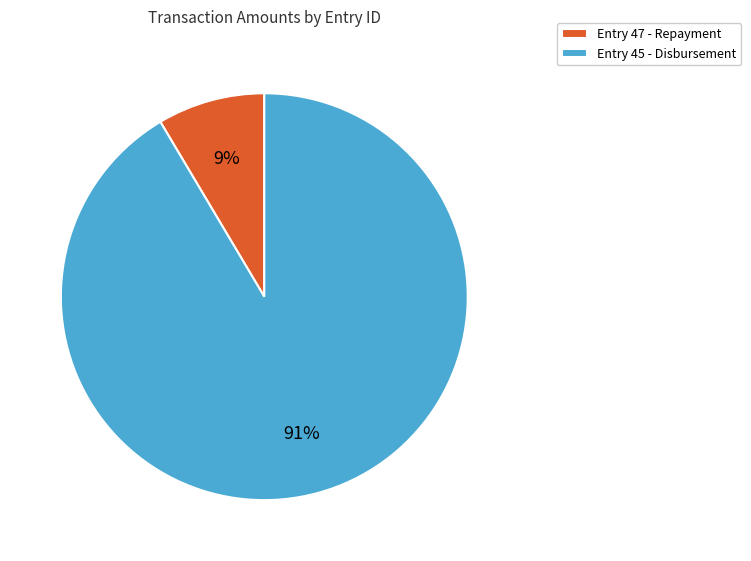

Rank the categories by value from lowest to highest.

Entry 47 - Repayment, Entry 45 - Disbursement